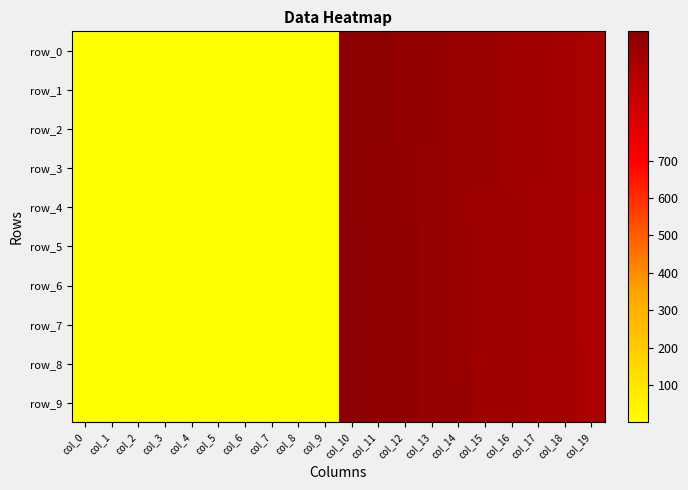

Between col_2 and col_15, which series saw the biggest shift?

row_0